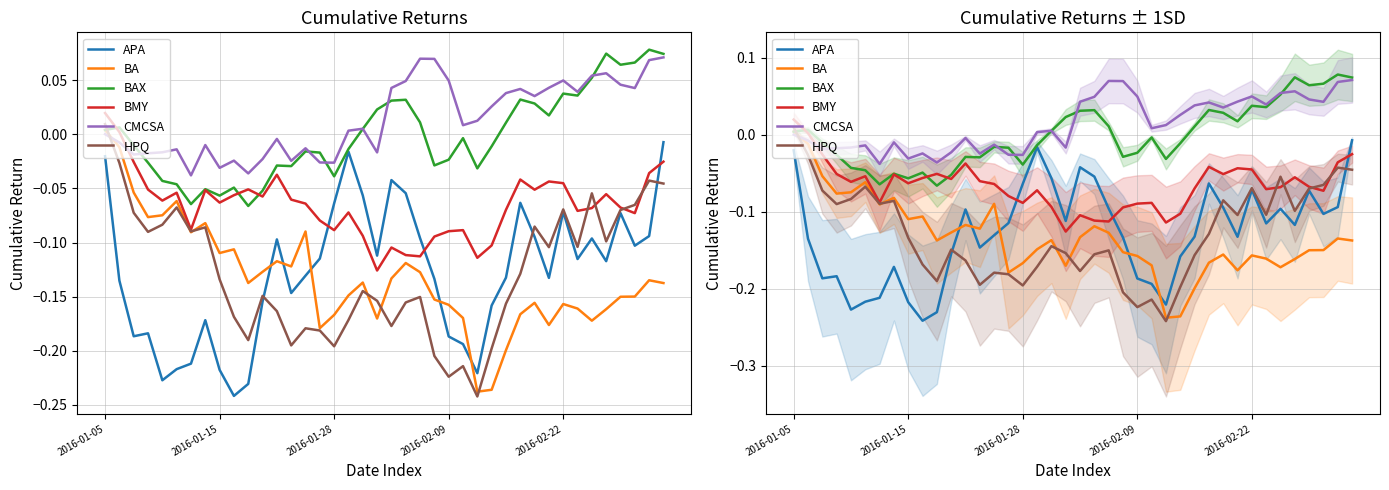

True or false: APA and BAX cross at least once.

False